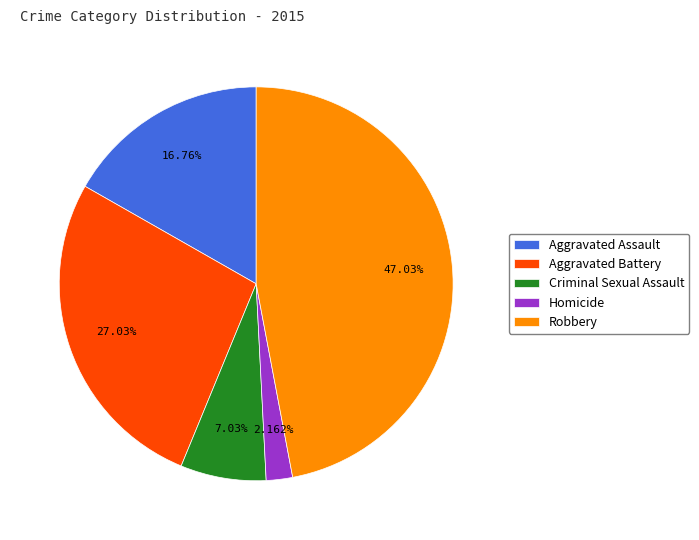

How many segments does this pie chart have?

5